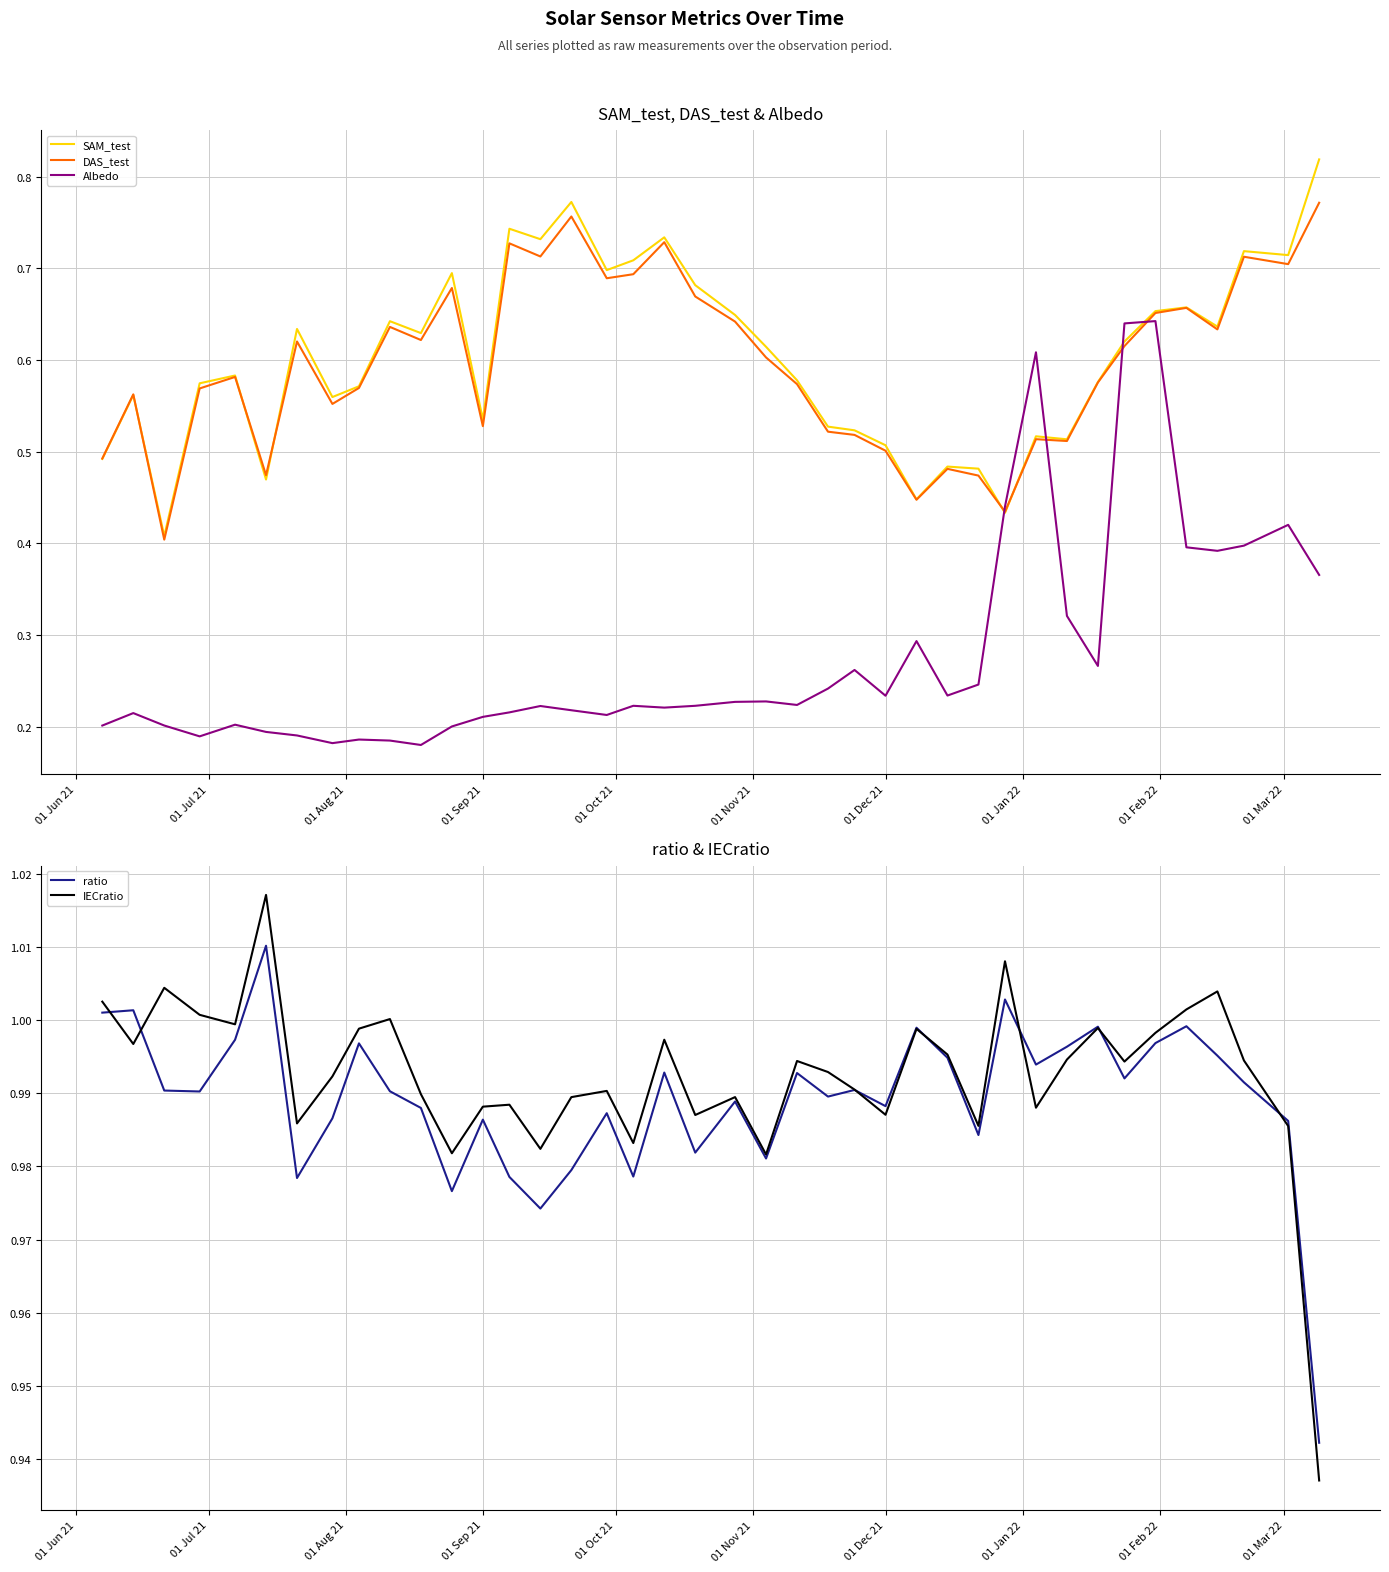

Does the chart have visible grid lines?

Yes